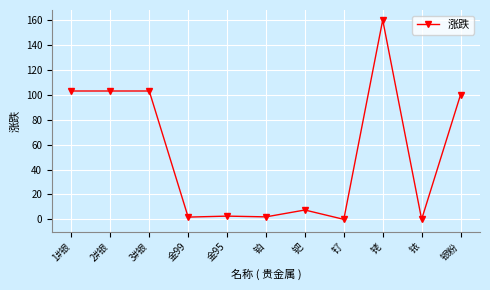

What position from the left is 银粉?

11